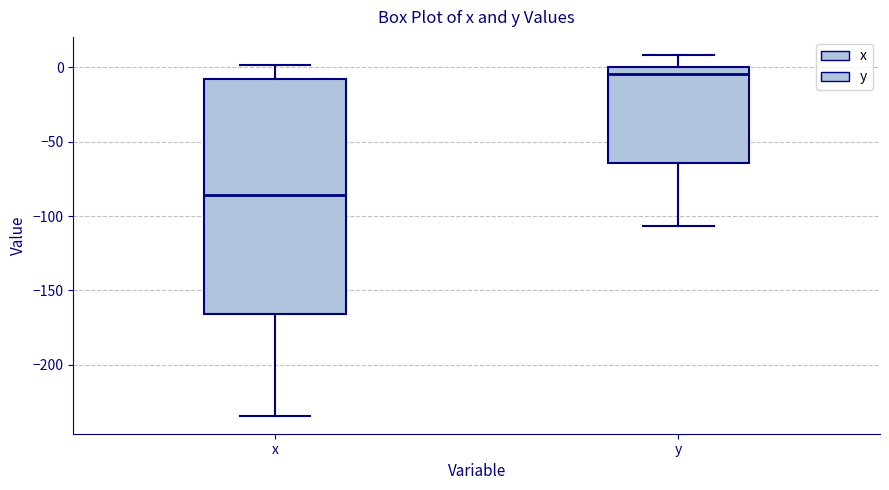

Where is the lower edge of the box for x on the y-axis? The values are not printed on the chart, so give them approximately, as read against the axis.

-165